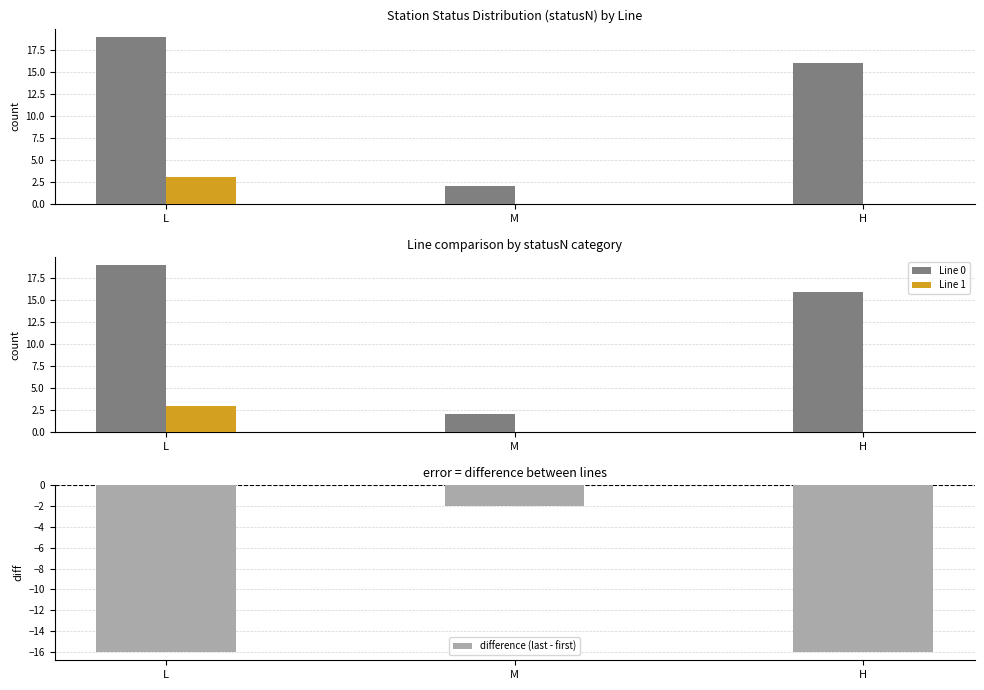

Which has a higher value, L or M?

L